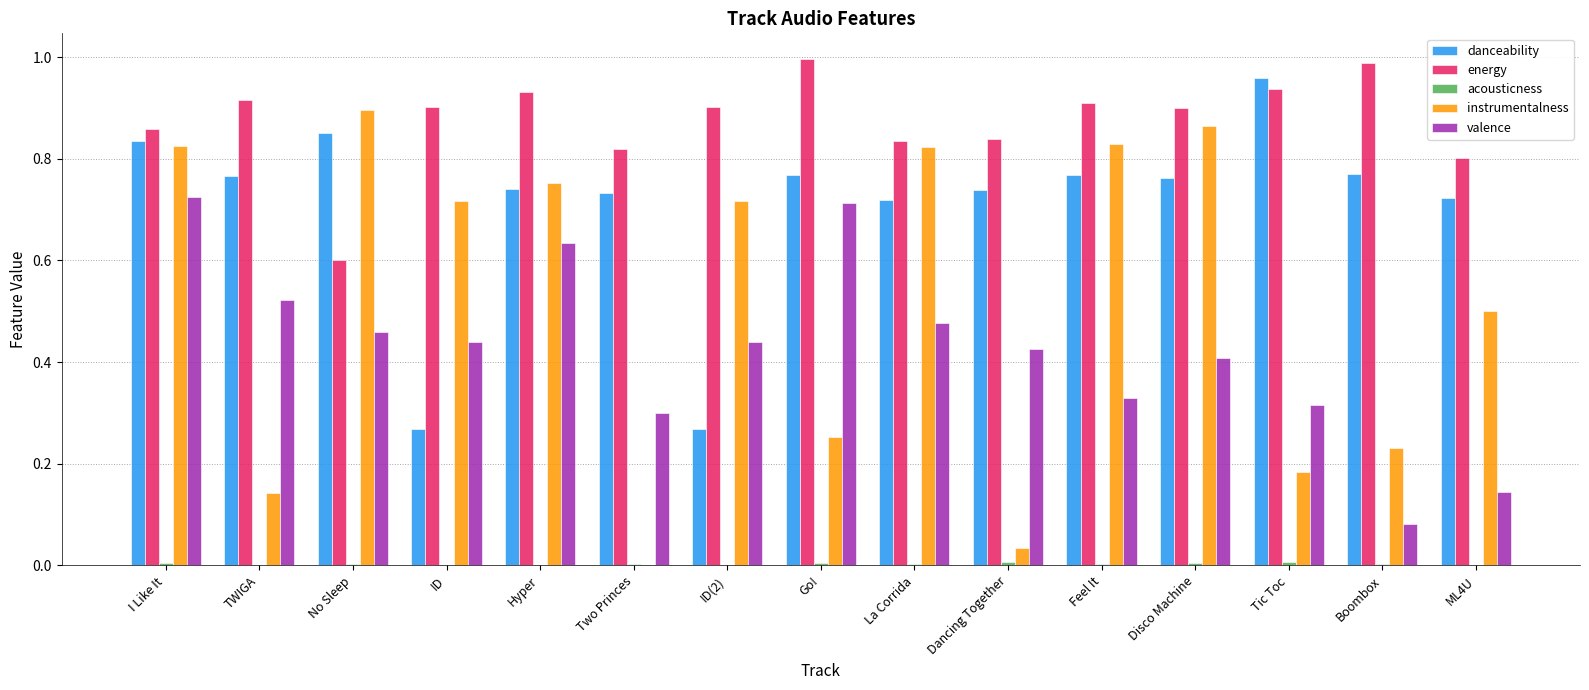

At which label is instrumentalness closest to 0?

Two Princes